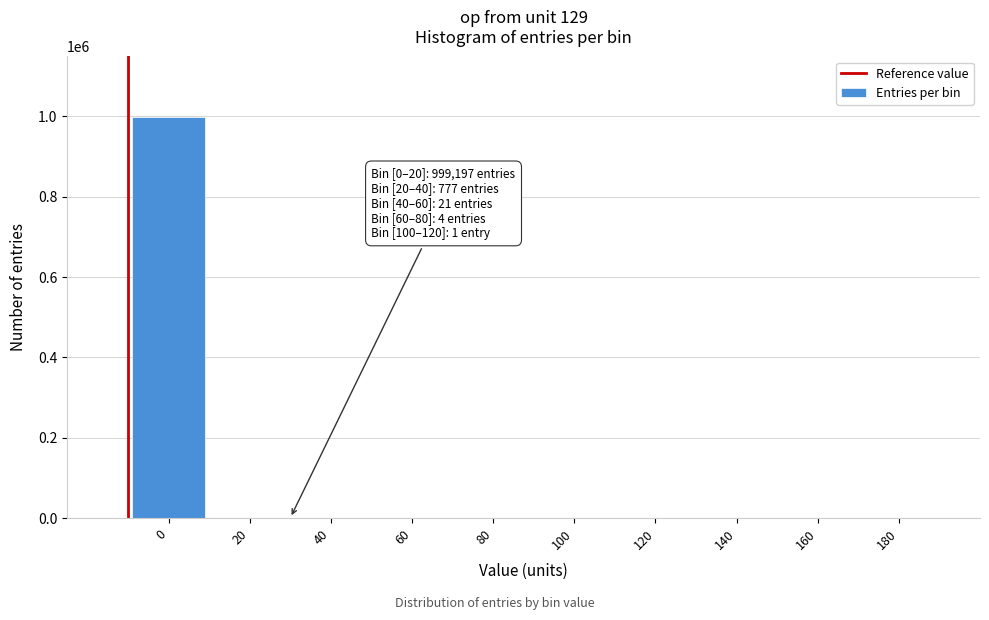

The value at 80 is 0. True or false?

True